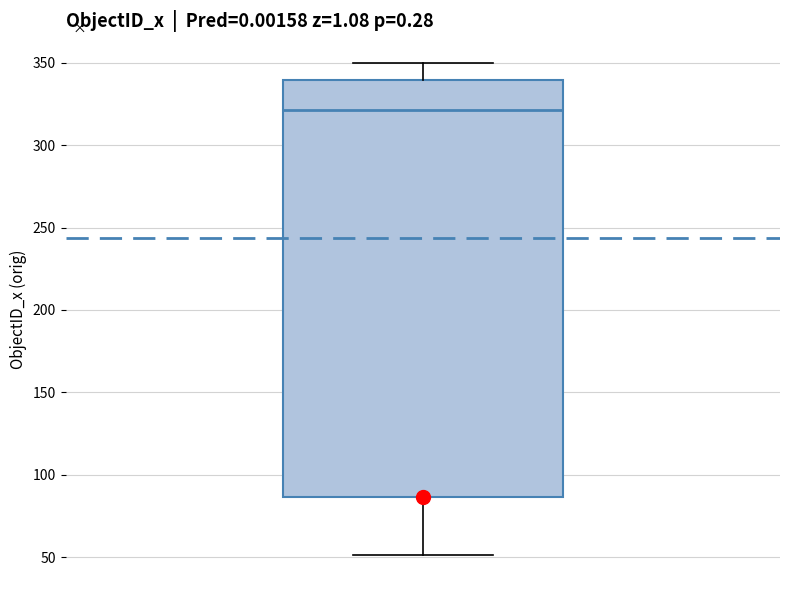

Where does the median line of the box sit on the y-axis? The values are not printed on the chart, so give them approximately, as read against the axis.

320